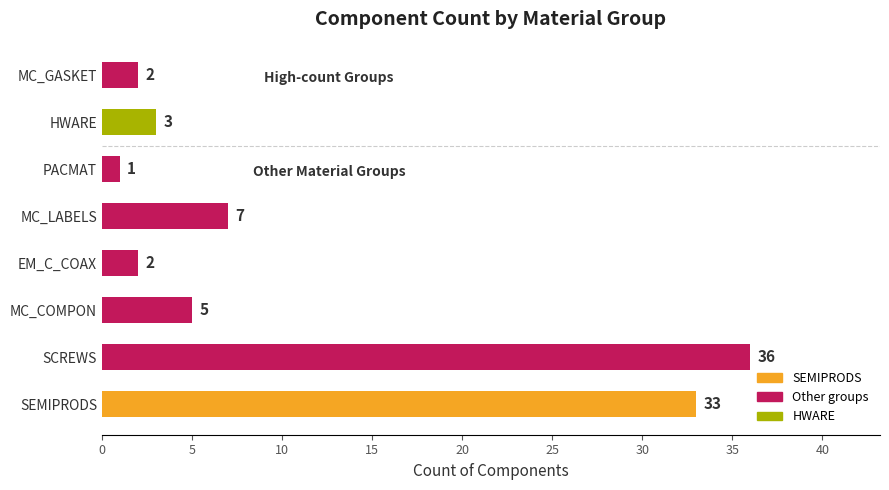

What value does the data have at MC_LABELS, to the nearest 5?

5